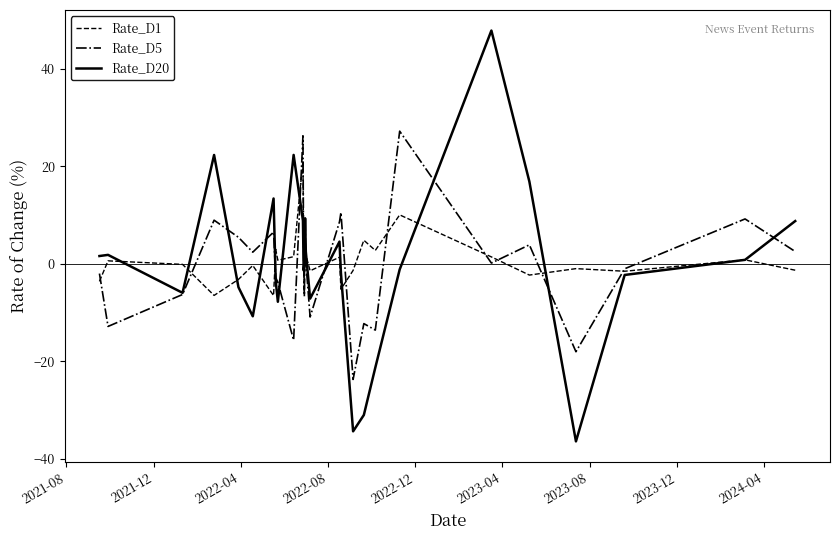

What is the smallest value displayed?

-36.4